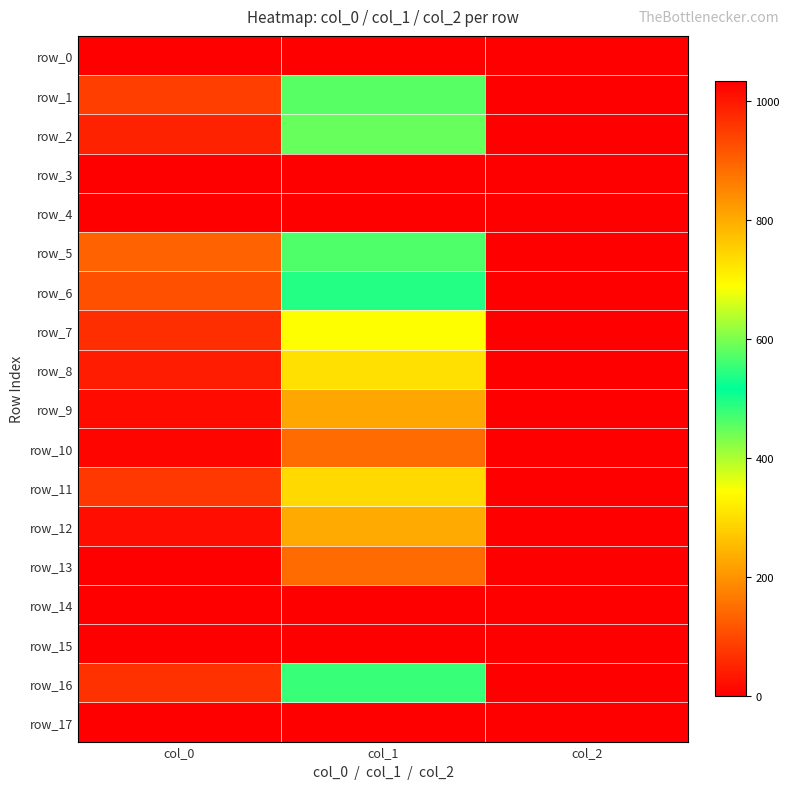

Which series has the largest range (max minus min)?

row_13